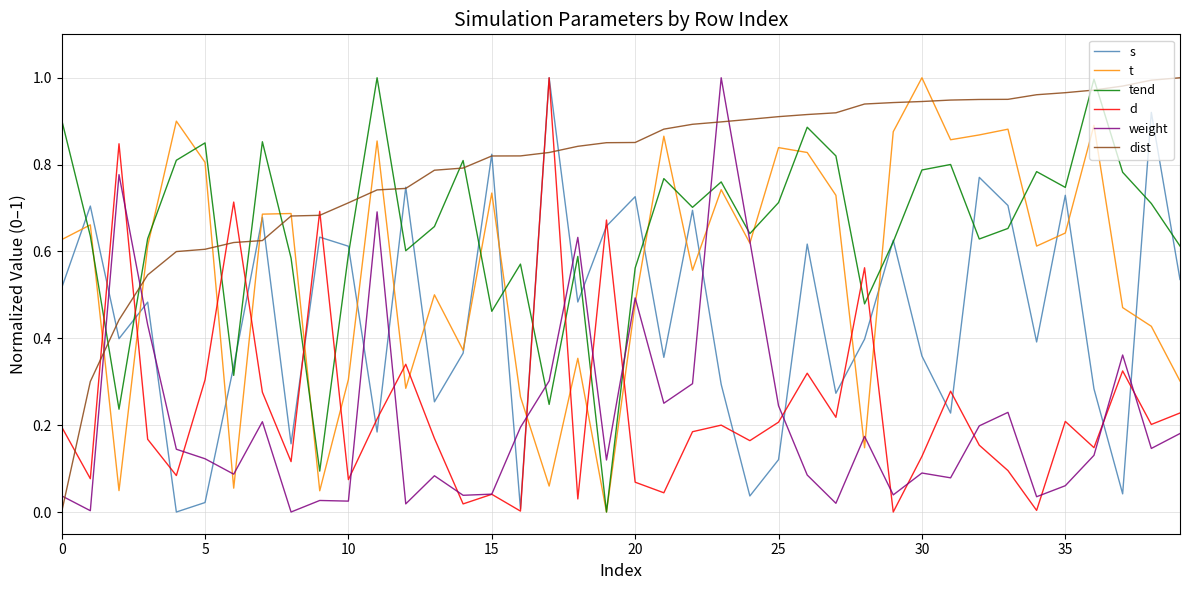

How many lines are shown in the chart?

6